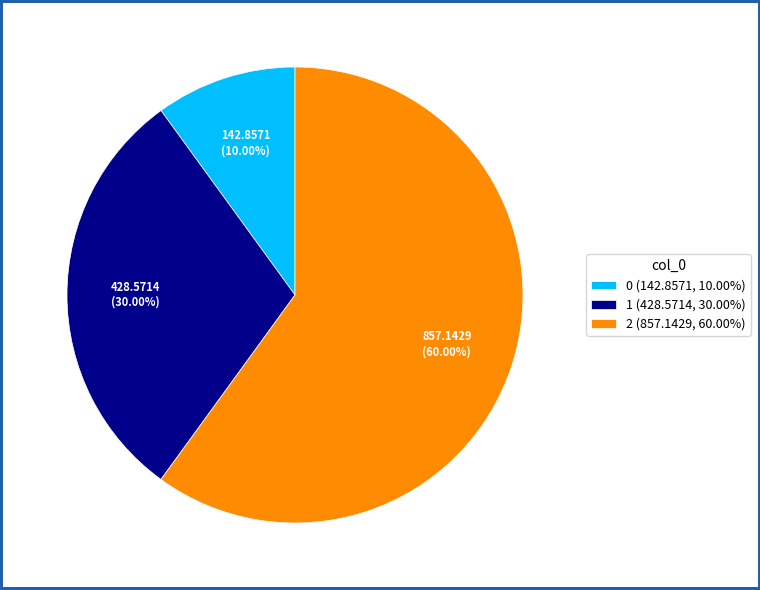

How many segments does this pie chart have?

3